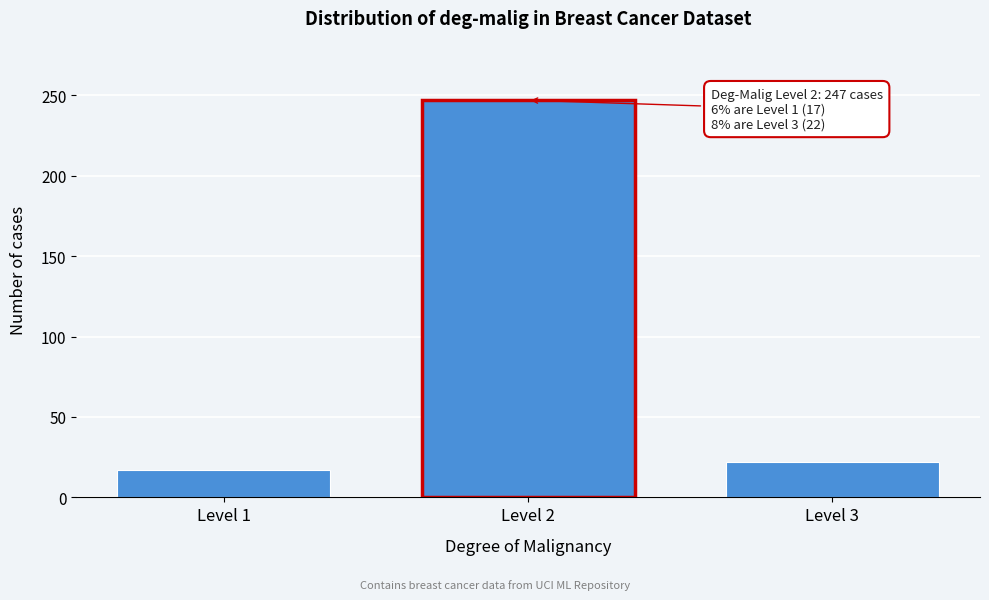

Reading left to right, list all the values displayed in this chart.

17	247	22